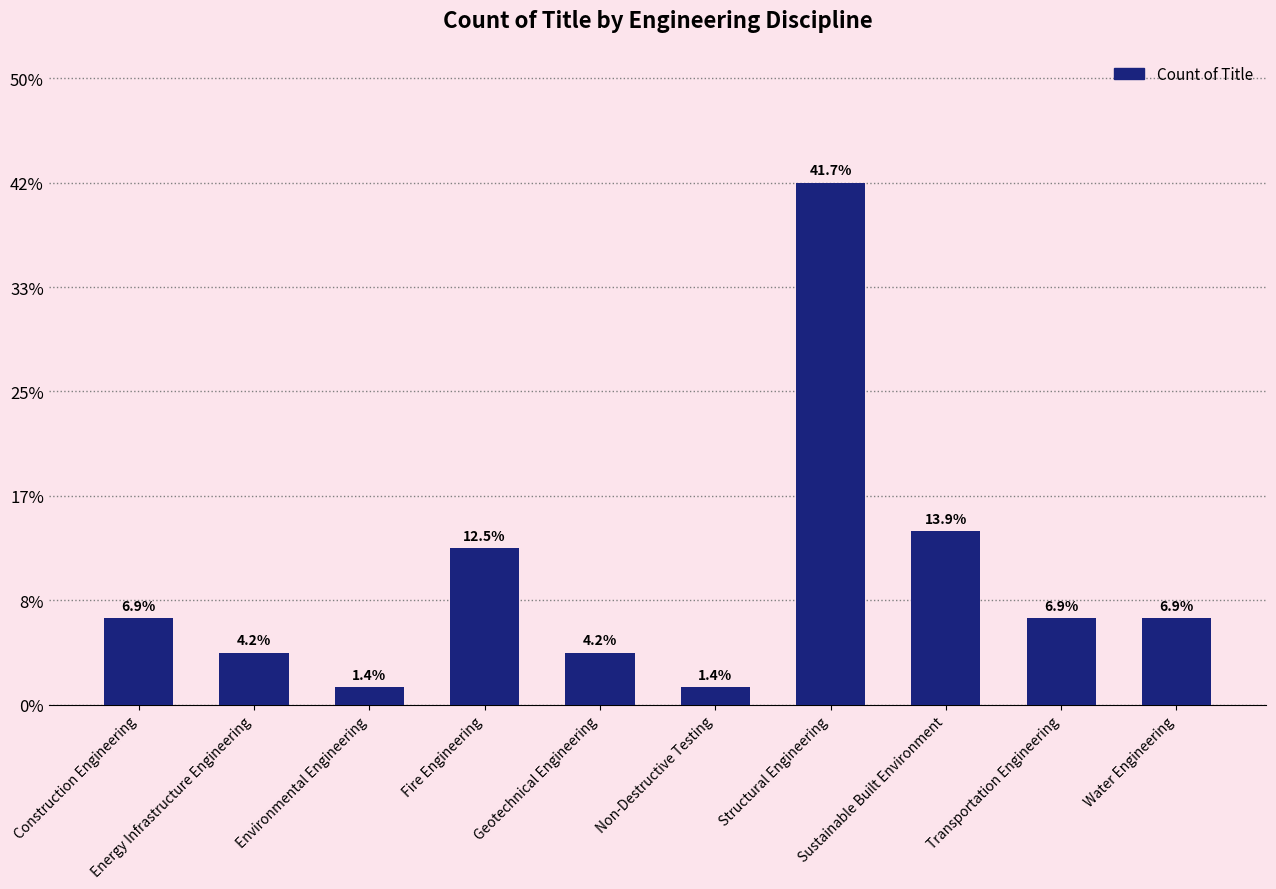

Does the chart contain any negative values?

No